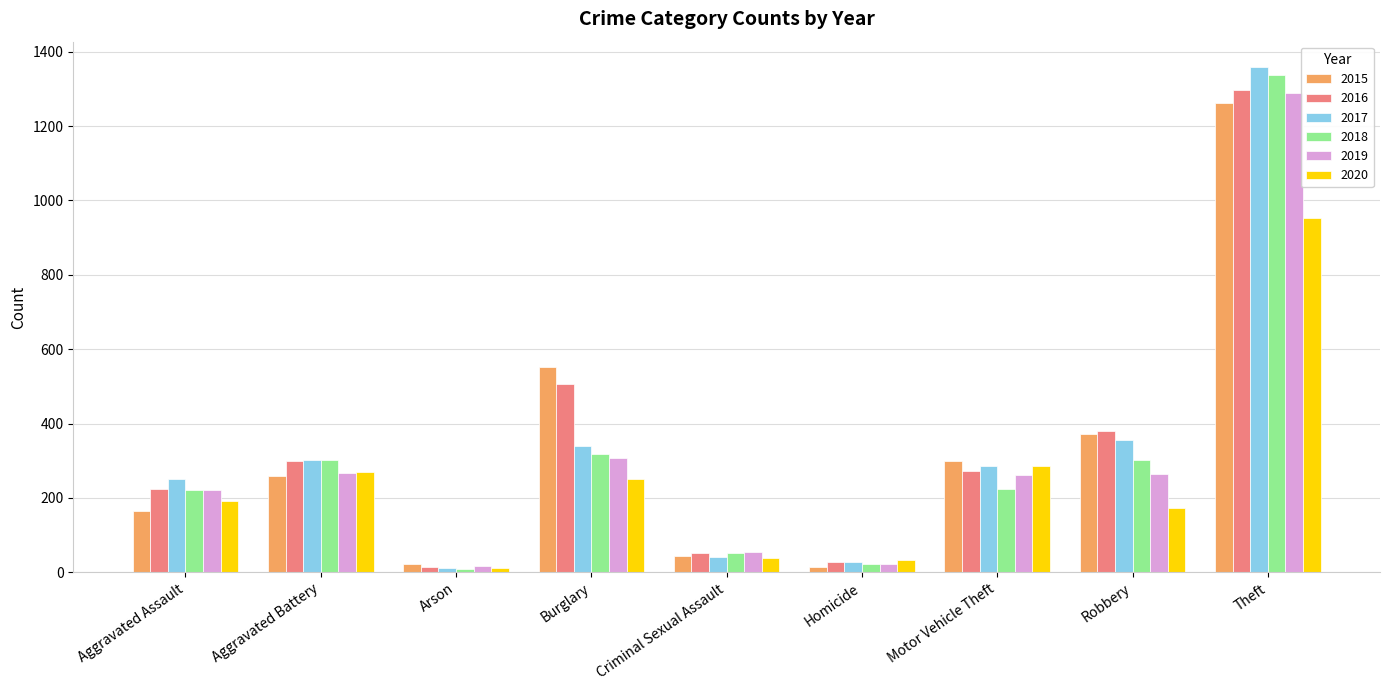

Is it true that 2018 equals 319 at Burglary?

True